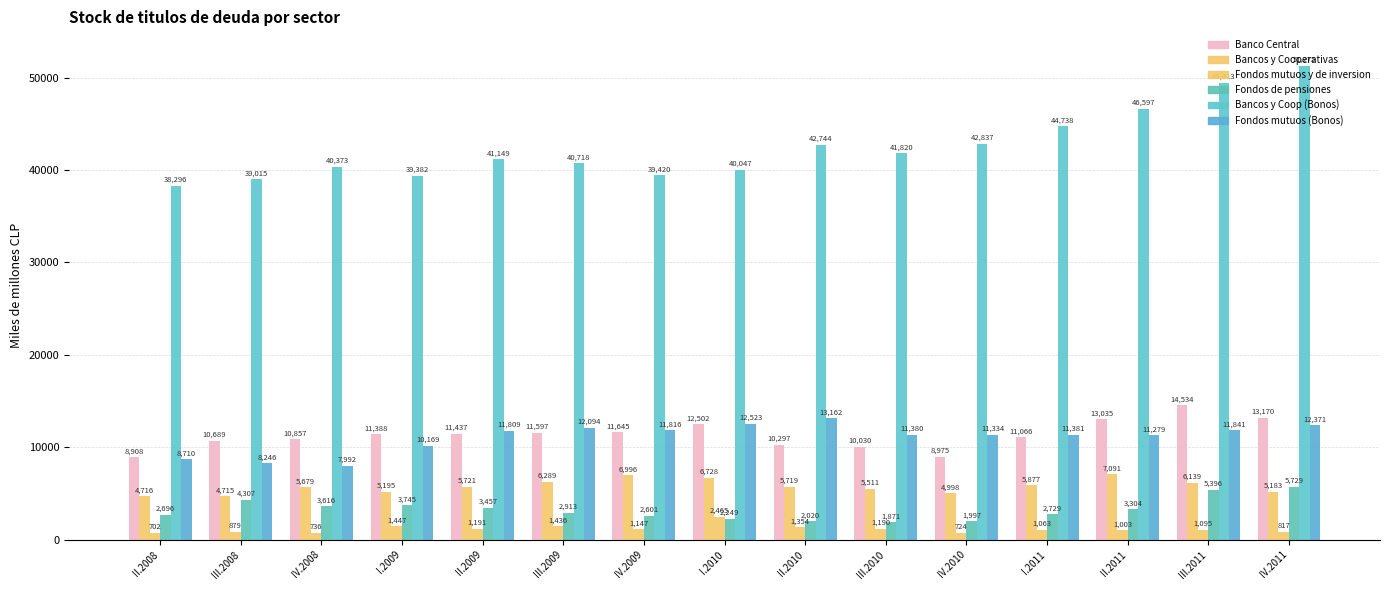

How many distinct data groups are displayed?

6